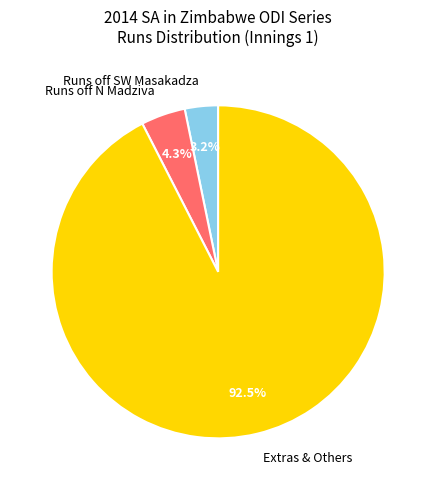

Is there a majority slice in this chart?

Yes